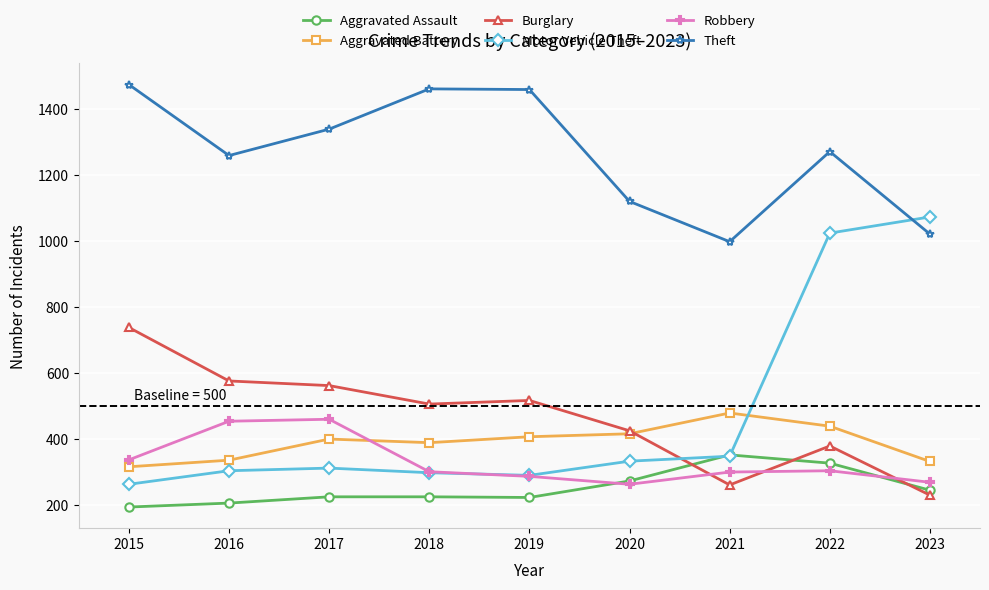

In Burglary, how many points are higher than both neighbors (excluding endpoints)?

2